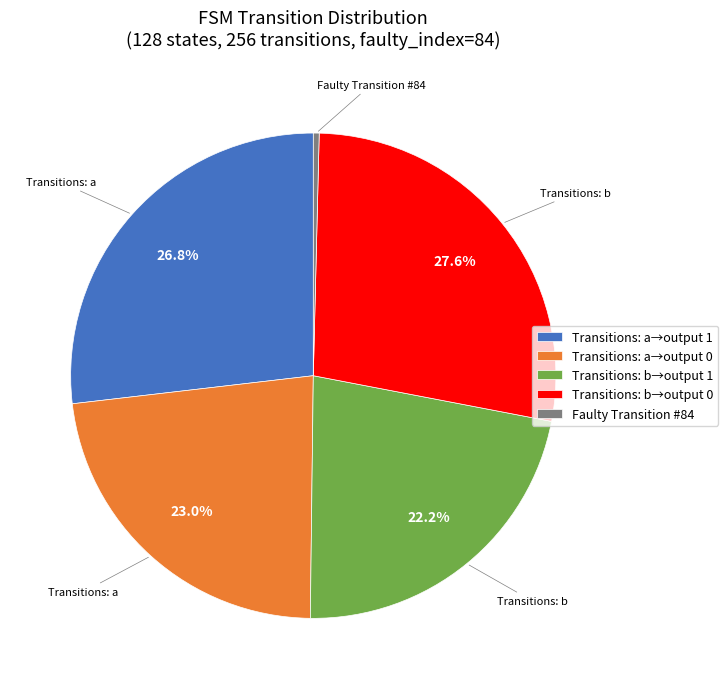

Rank the categories by value from highest to lowest.

Transitions: b→output 0, Transitions: a→output 1, Transitions: a→output 0, Transitions: b→output 1, Faulty Transition #84